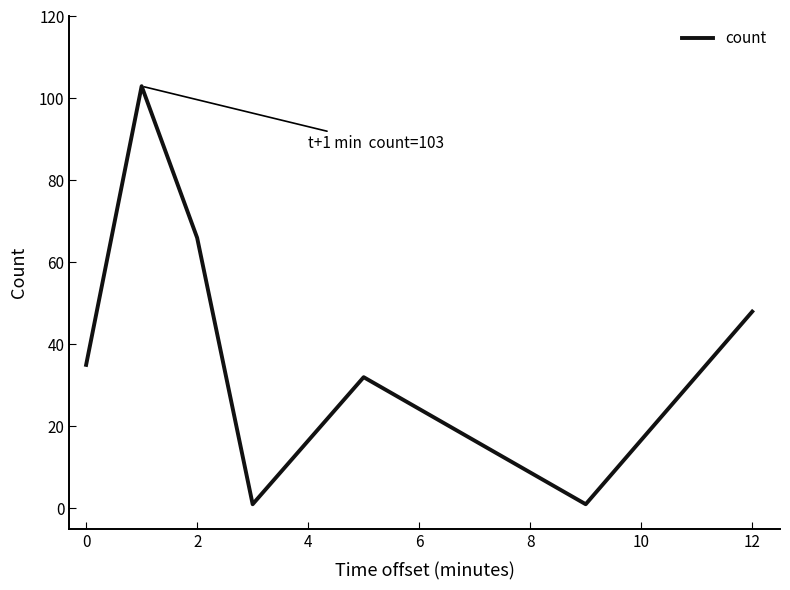

True or false: there are more than 1 points higher than both neighbors.

True